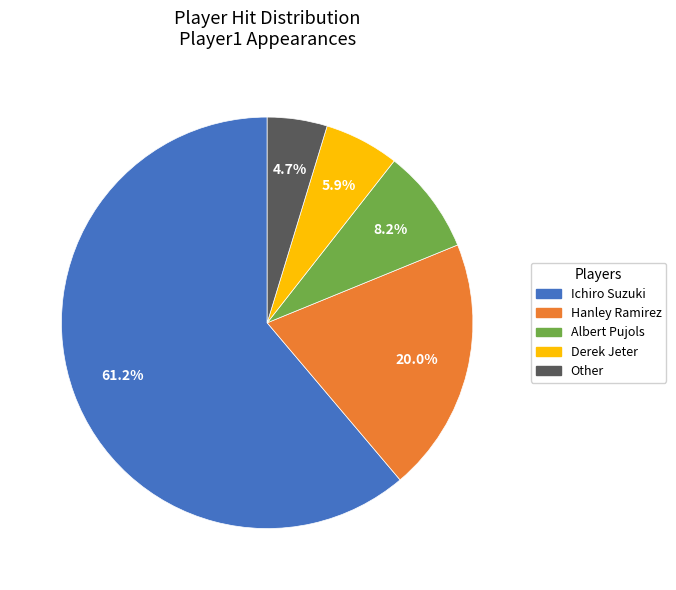

The Hanley Ramirez slice represents 6% of the pie. True or false?

False